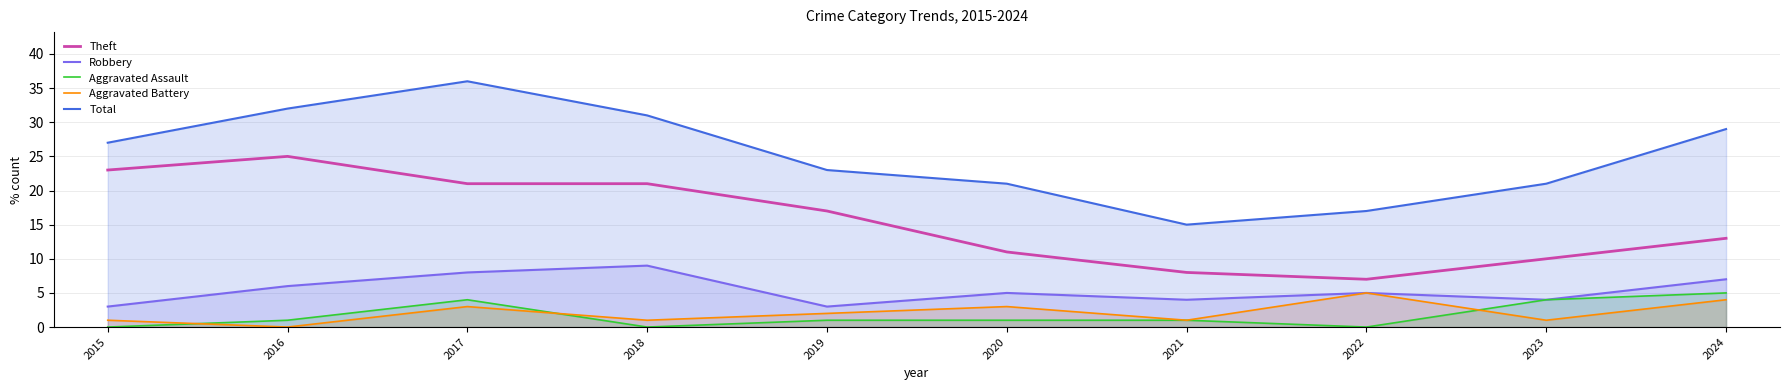

How many values in the Robbery series are below 5?

4